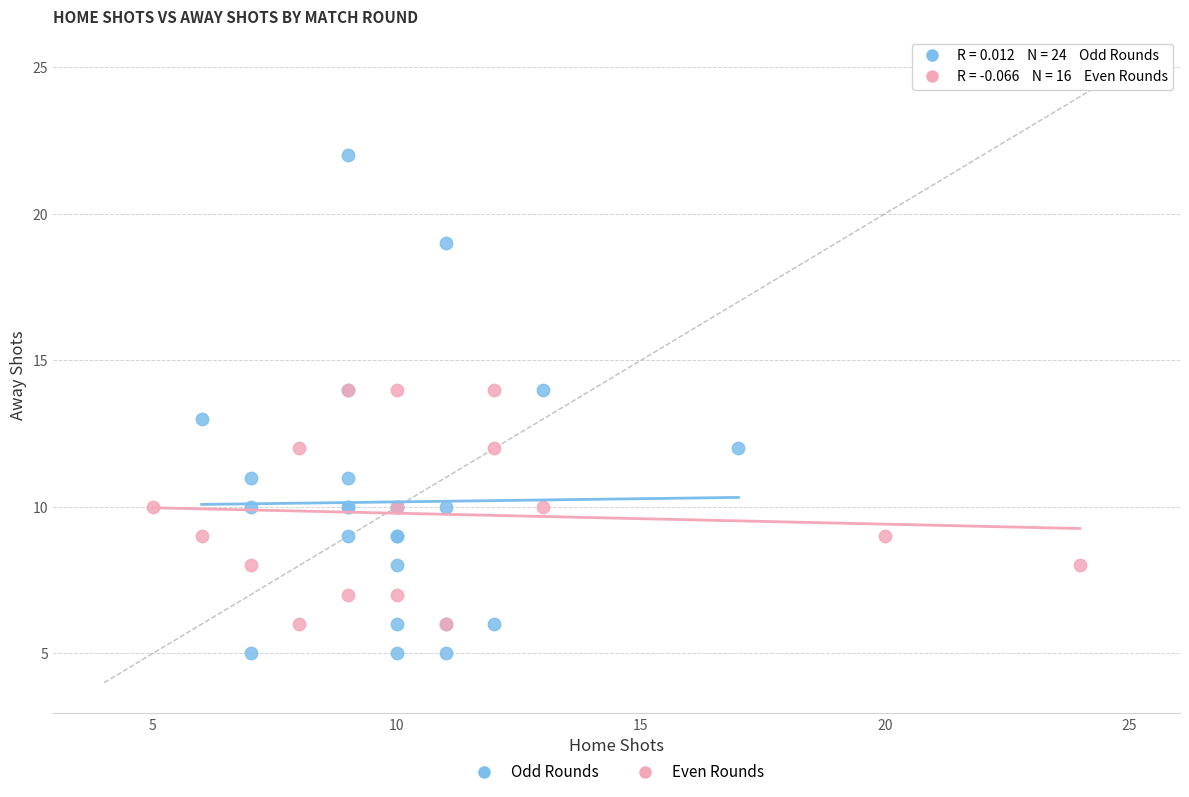

What are all the series names shown in the legend?

Odd Rounds, Even Rounds